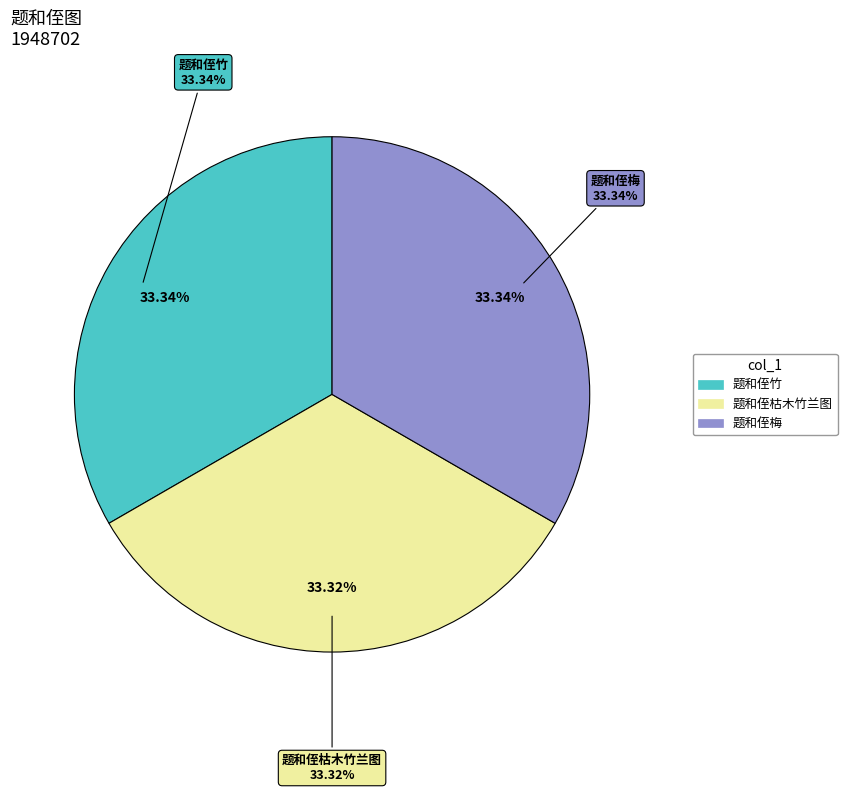

The 题和侄枯木竹兰图 slice represents 33% of the pie. True or false?

True